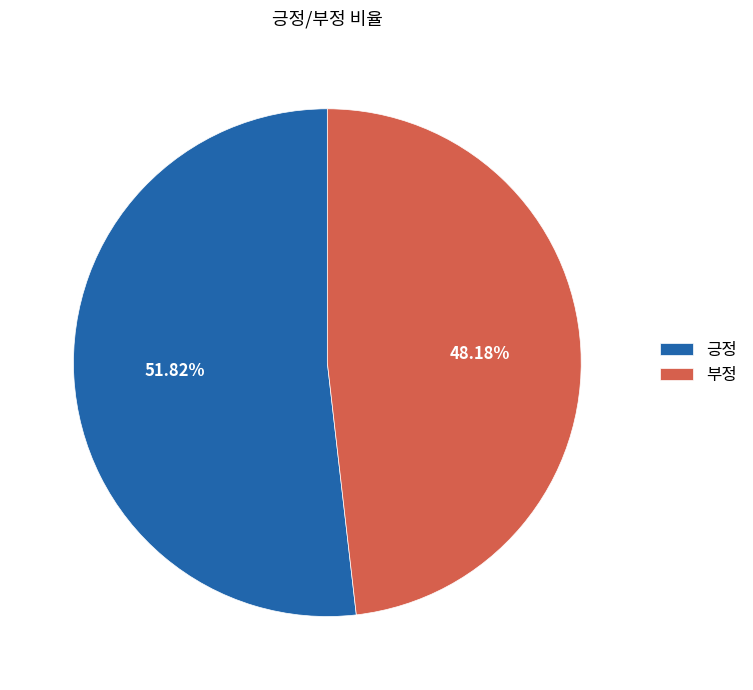

What is the smallest slice in the pie chart?

부정